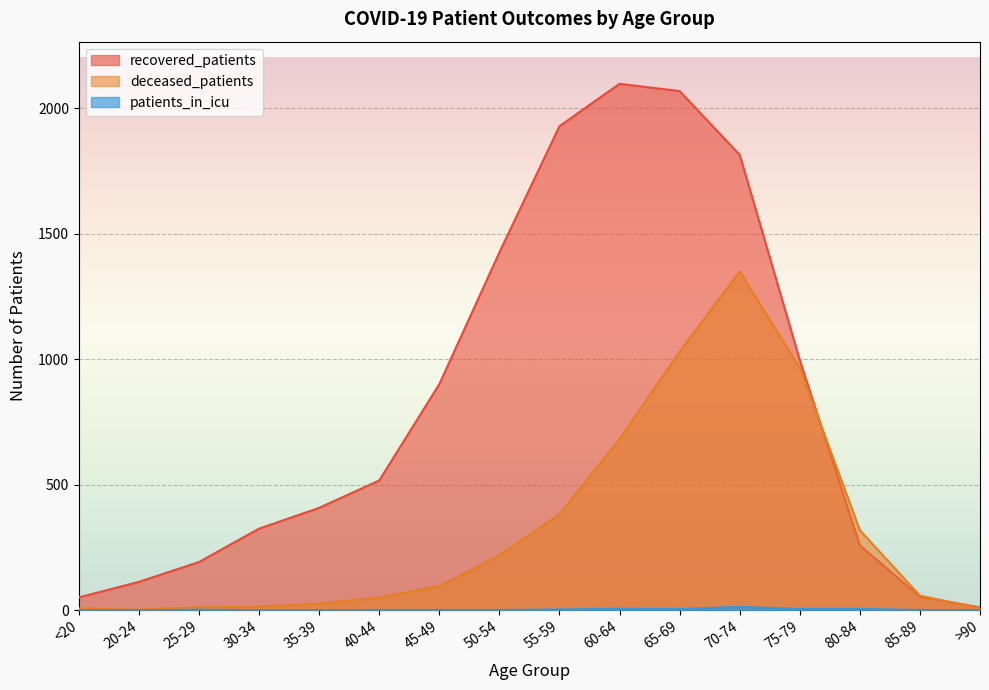

Reading left to right, what are all the values shown in this chart?

recovered_patients: <20=51	20-24=113	25-29=192	30-34=325	35-39=408	40-44=517	45-49=901	50-54=1426	55-59=1929	60-64=2098	65-69=2069	70-74=1815	75-79=997	80-84=258	85-89=54	>90=11
deceased_patients: <20=7	20-24=2	25-29=12	30-34=14	35-39=26	40-44=51	45-49=96	50-54=219	55-59=382	60-64=682	65-69=1030	70-74=1350	75-79=965	80-84=319	85-89=58	>90=8
patients_in_icu: <20=0	20-24=0	25-29=2	30-34=0	35-39=0	40-44=1	45-49=1	50-54=1	55-59=3	60-64=6	65-69=5	70-74=13	75-79=5	80-84=5	85-89=1	>90=0